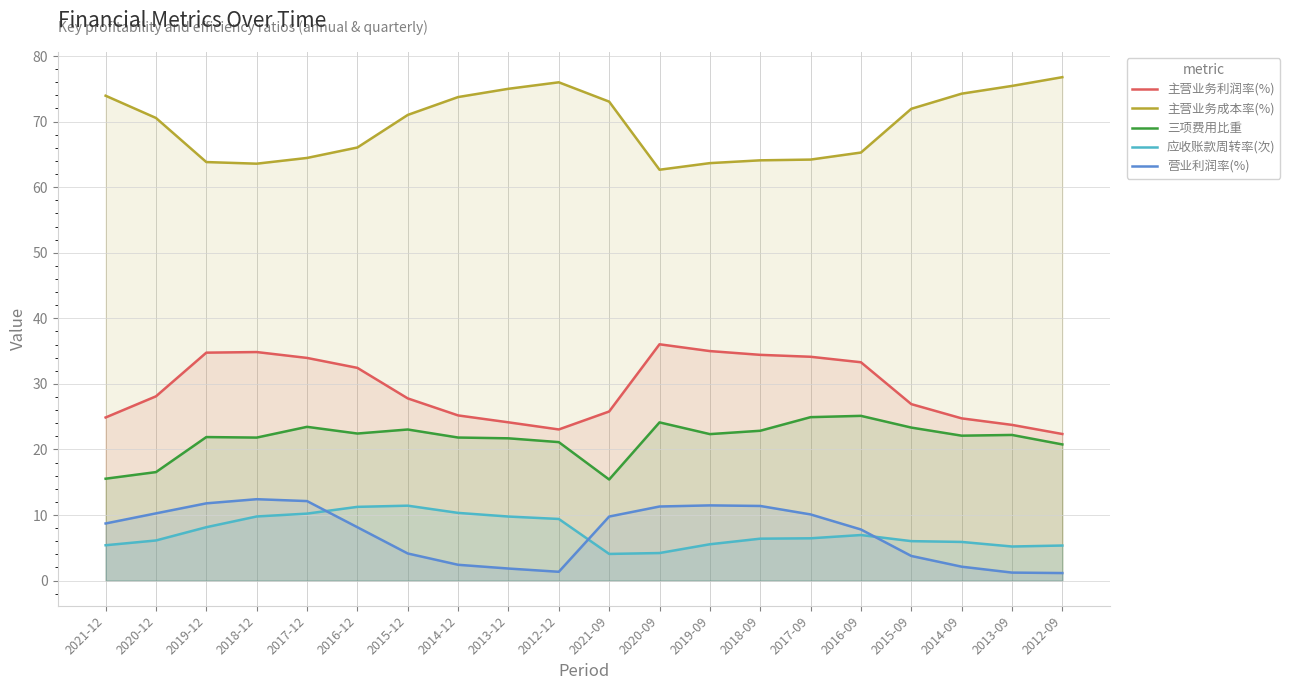

What is the difference between the maximum and second lowest values in the 应收账款周转率(次) series?

7.2